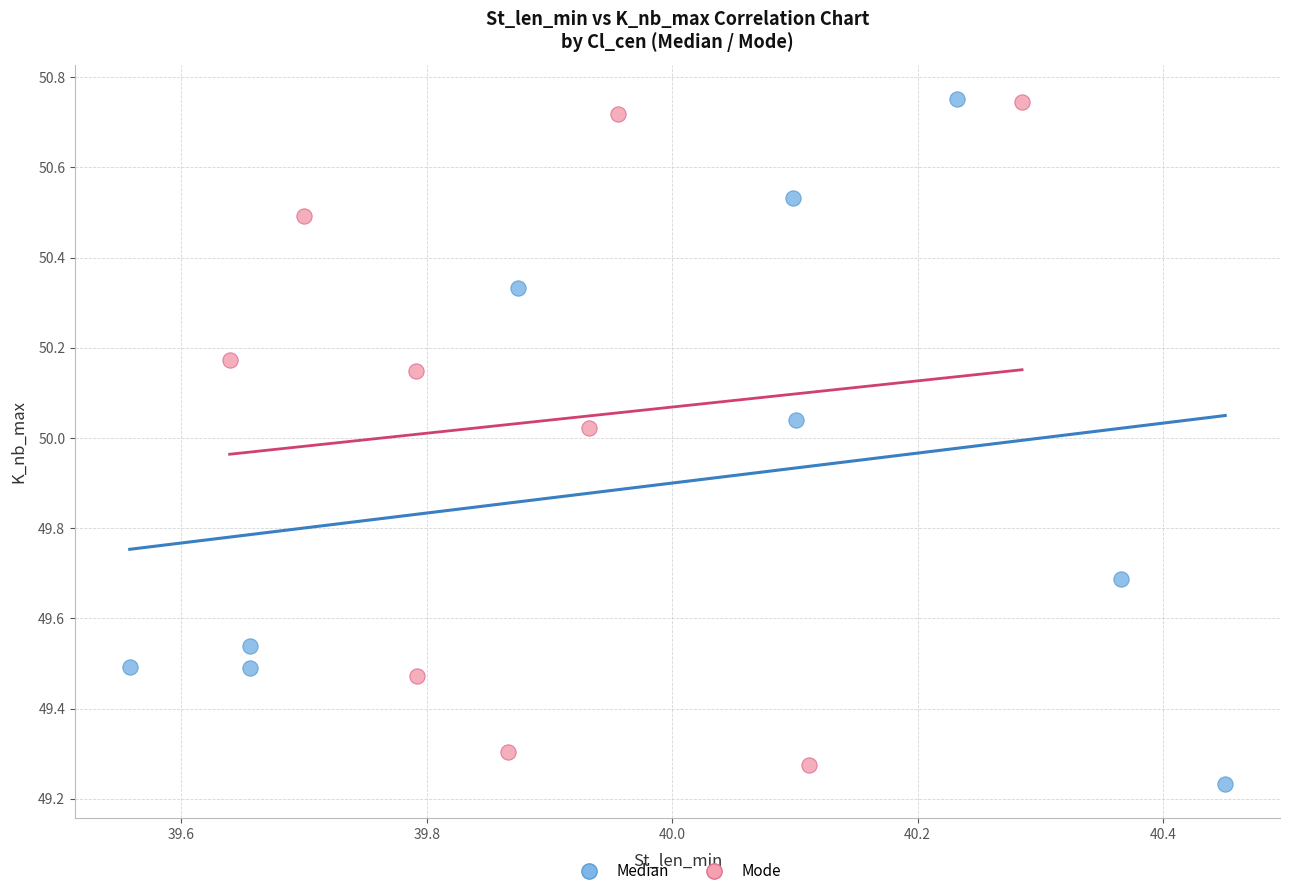

Which series contains the lowest Y value?

Median